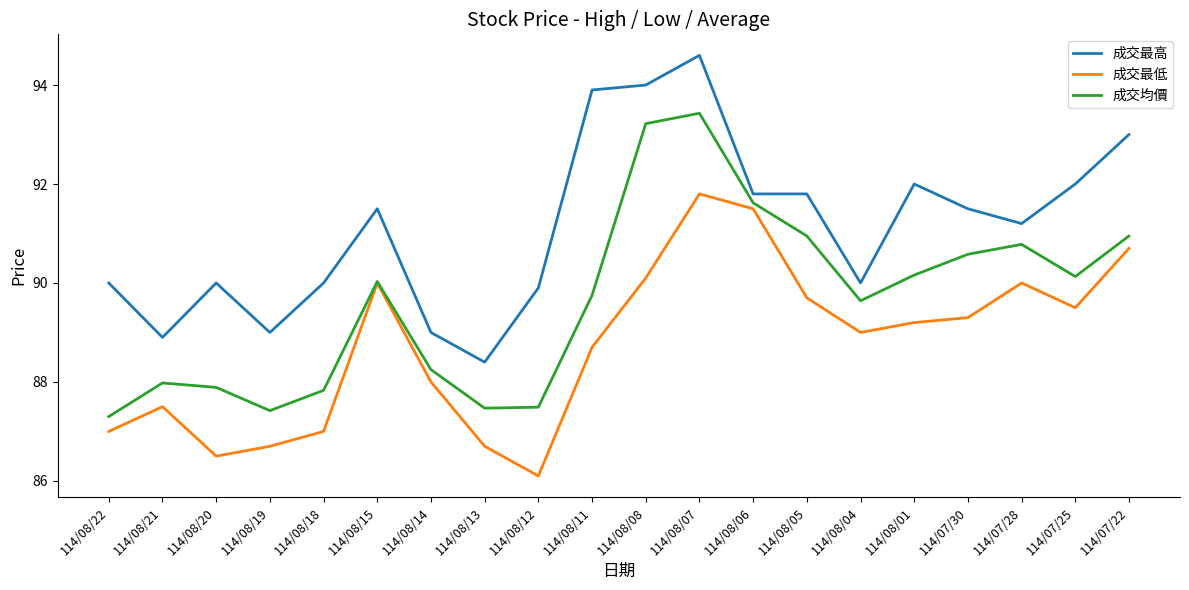

Rank the series by their maximum value, from lowest to highest.

成交最低, 成交均價, 成交最高